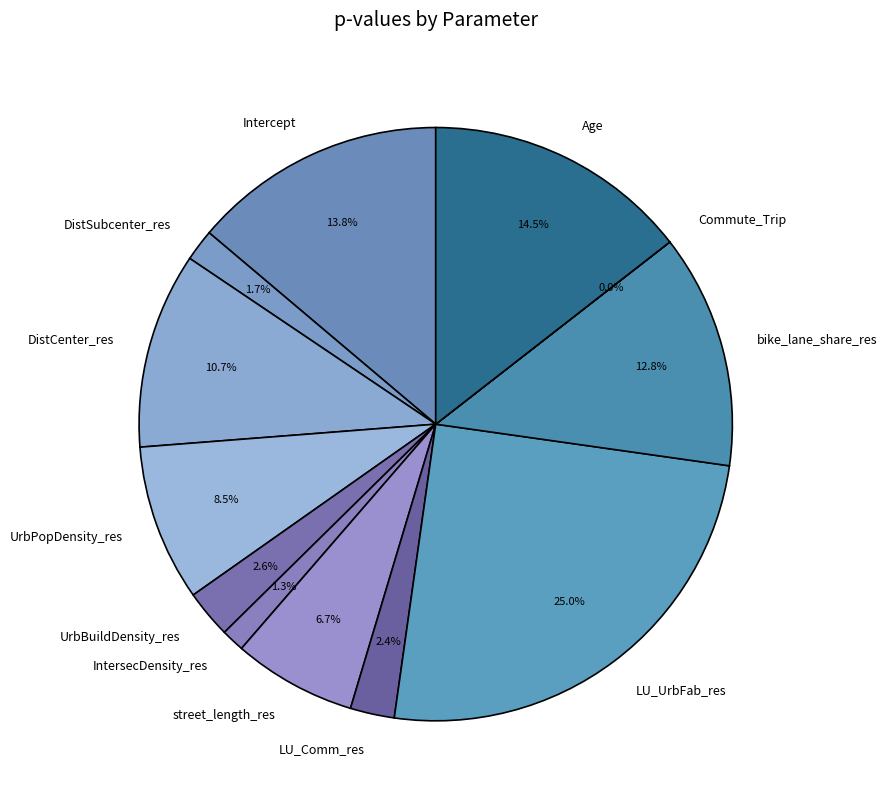

Does Age account for over 50% of the chart?

No